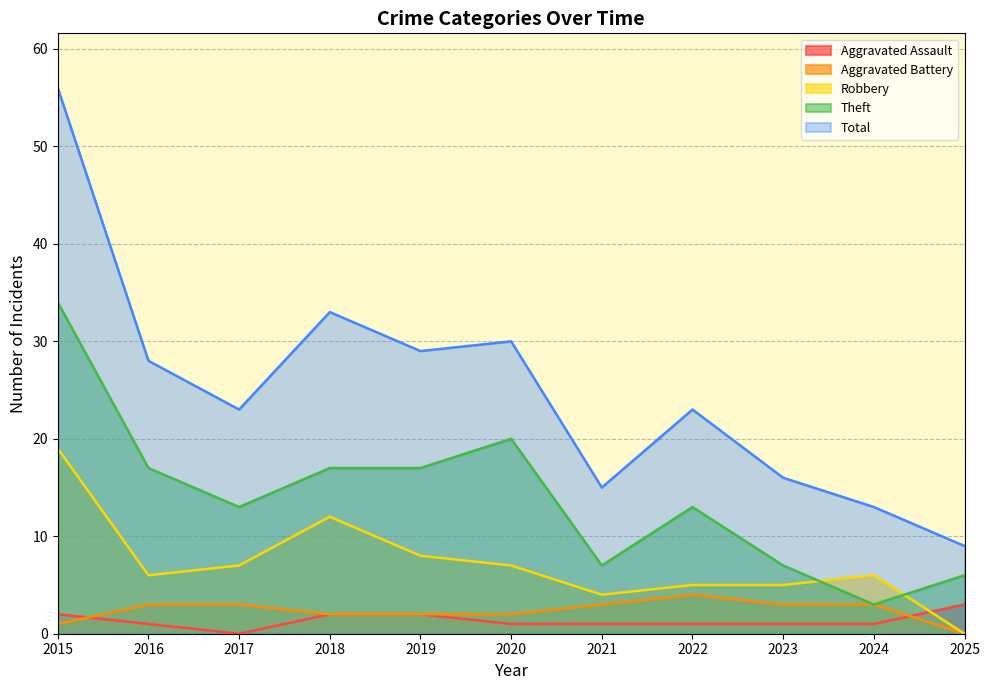

Reading right to left, extract all data points from this chart.

Aggravated Assault: 2025=3	2024=1	2023=1	2022=1	2021=1	2020=1	2019=2	2018=2	2017=0	2016=1	2015=2
Aggravated Battery: 2025=0	2024=3	2023=3	2022=4	2021=3	2020=2	2019=2	2018=2	2017=3	2016=3	2015=1
Robbery: 2025=0	2024=6	2023=5	2022=5	2021=4	2020=7	2019=8	2018=12	2017=7	2016=6	2015=19
Theft: 2025=6	2024=3	2023=7	2022=13	2021=7	2020=20	2019=17	2018=17	2017=13	2016=17	2015=34
Total: 2025=9	2024=13	2023=16	2022=23	2021=15	2020=30	2019=29	2018=33	2017=23	2016=28	2015=56